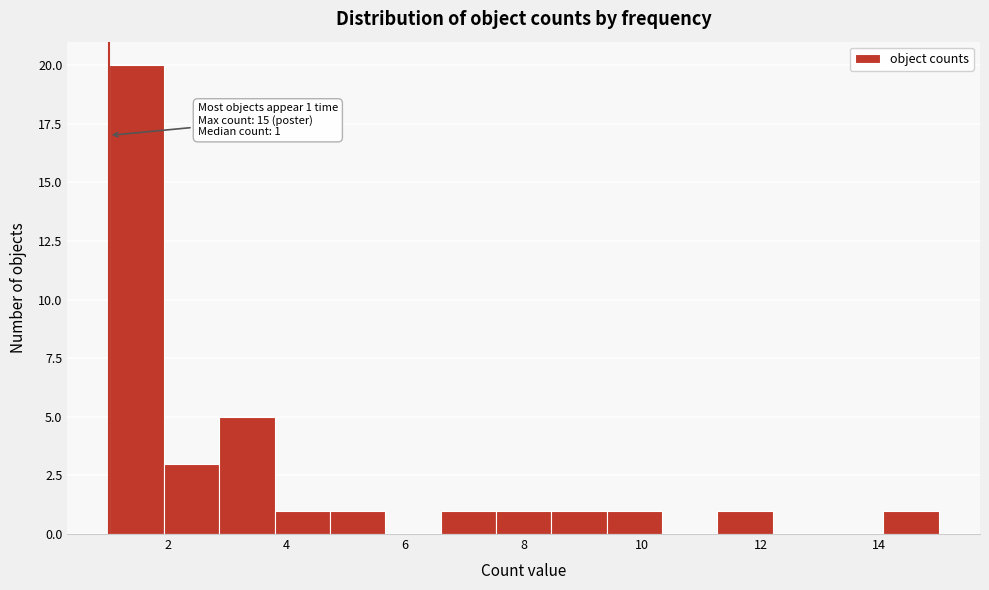

Over which range of the x-axis is the bar tallest?

1.0 to 2.0